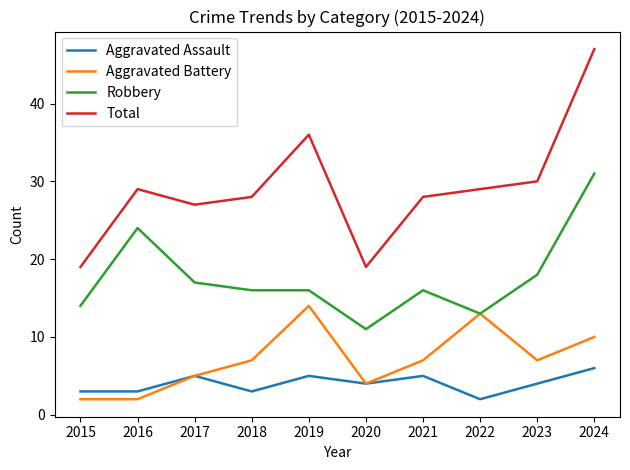

How many categories are shown in the chart?

10